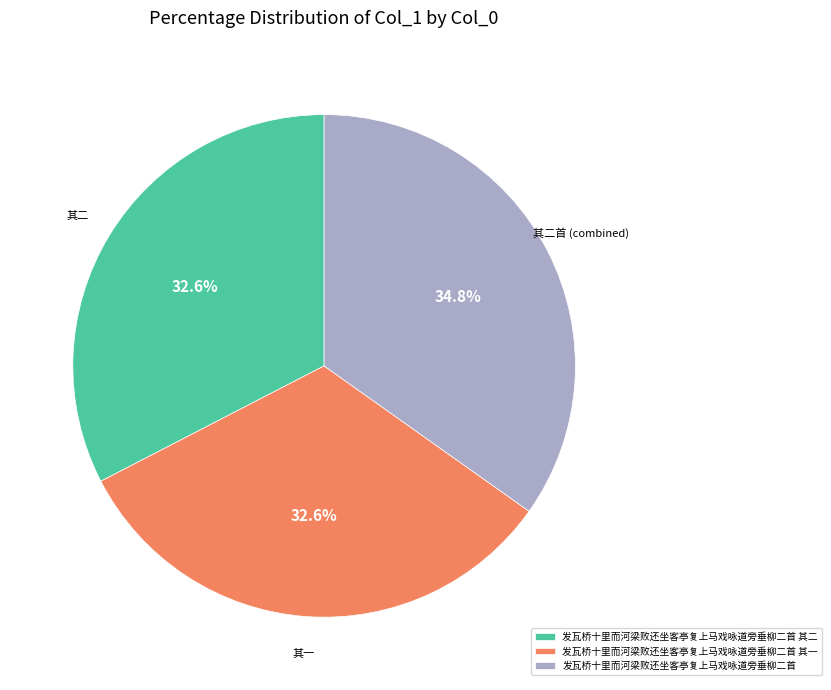

What percentage do 发瓦桥十里而河梁败还坐客亭复上马戏咏道旁垂柳二首 and 发瓦桥十里而河梁败还坐客亭复上马戏咏道旁垂柳二首 其二 together represent?

67.4%